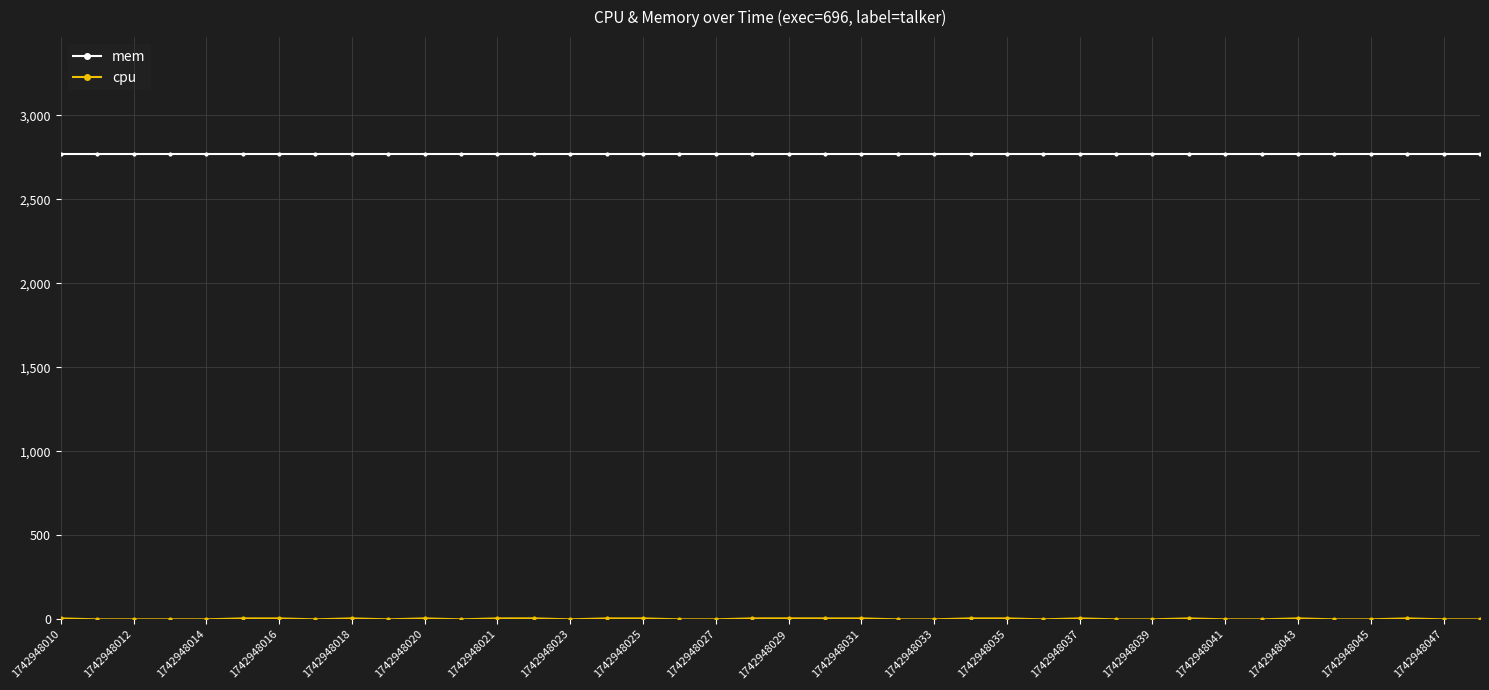

Which series has the largest total across all categories?

mem